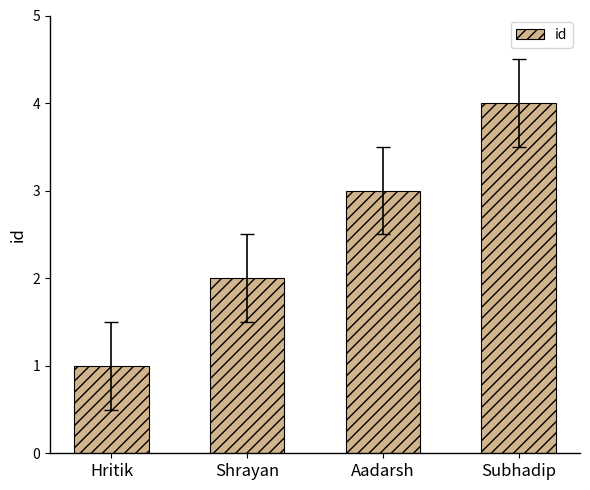

Between Hritik and Subhadip, which is larger?

Subhadip